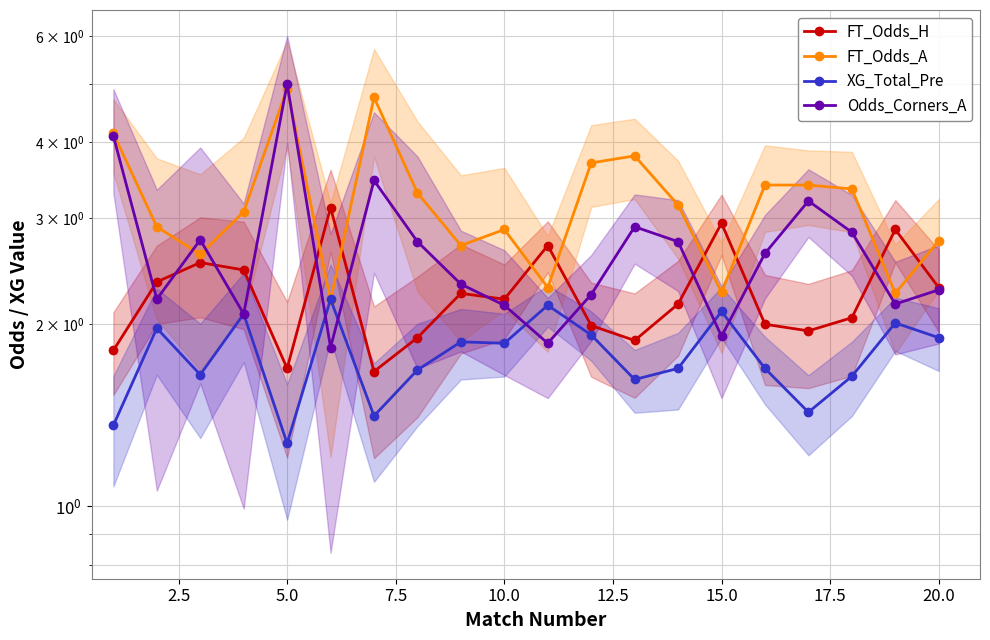

How many interior local valleys does the FT_Odds_A series have?

6